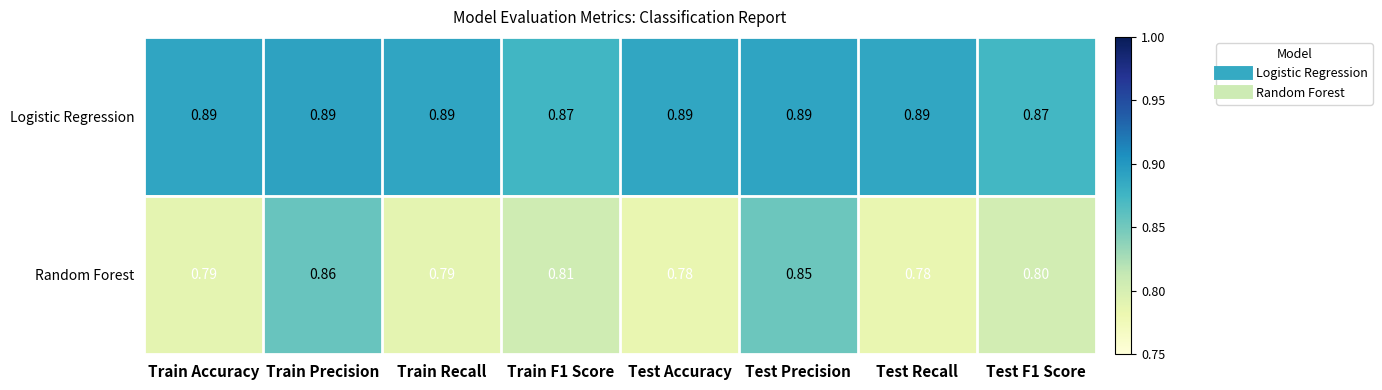

Rank the series by their maximum value, from highest to lowest.

Logistic Regression, Random Forest